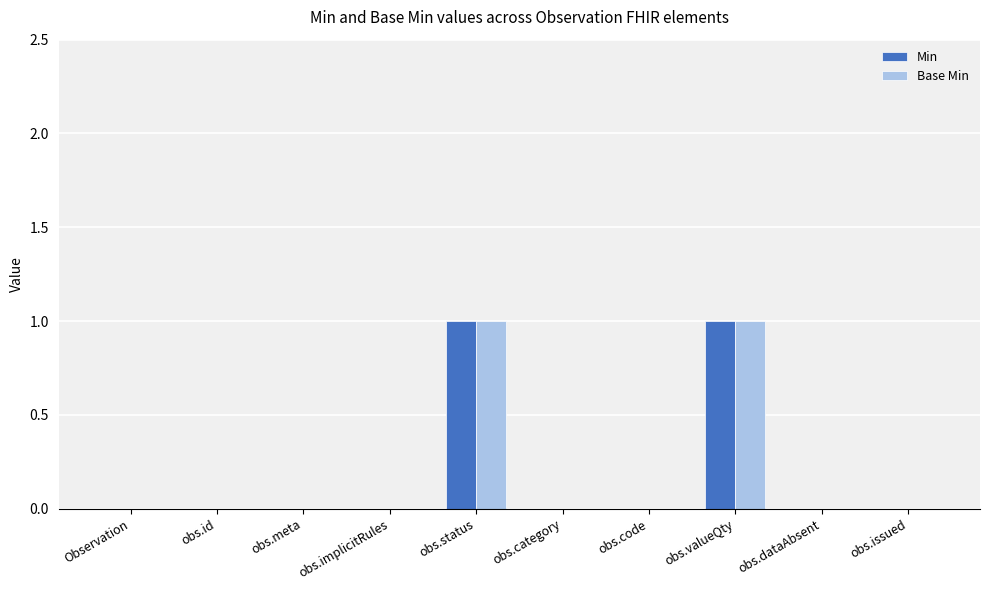

What are all the series names shown in the legend?

Min, Base Min